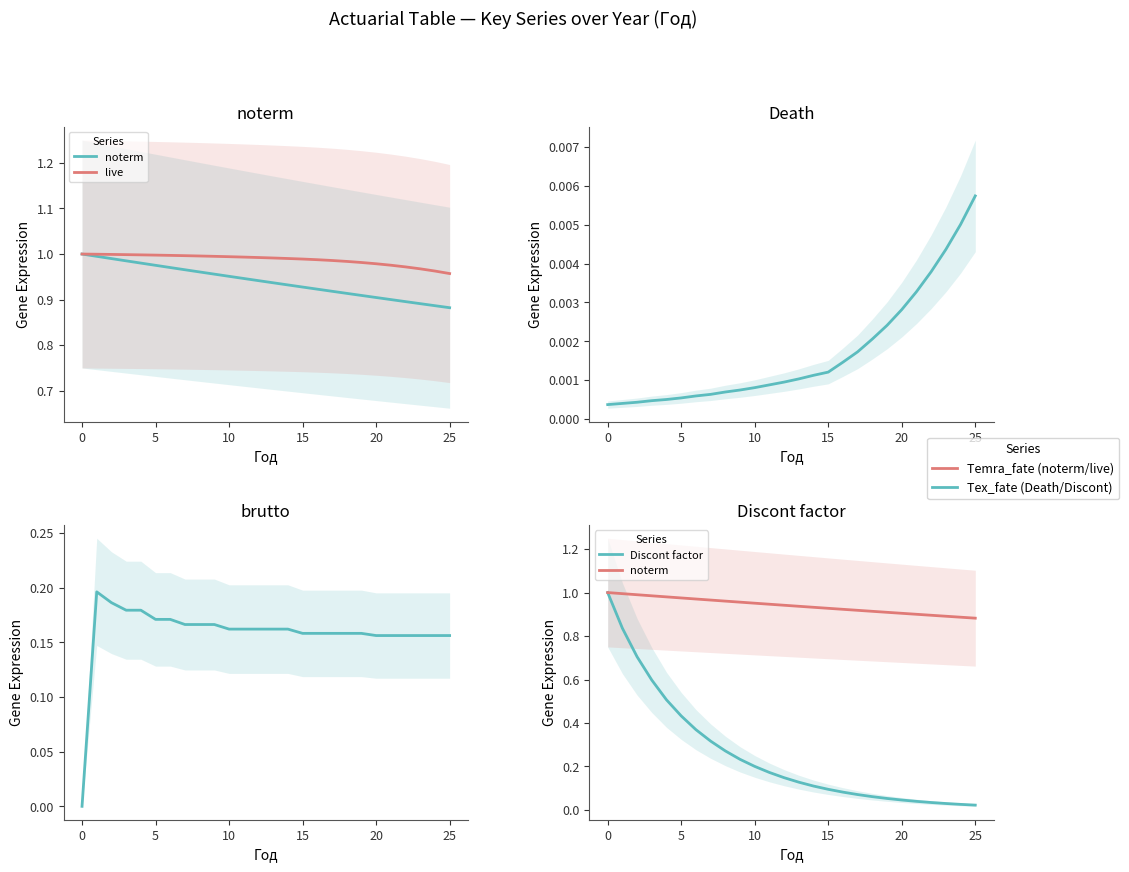

The value of Discont factor at 20 is 0.0. True or false?

True